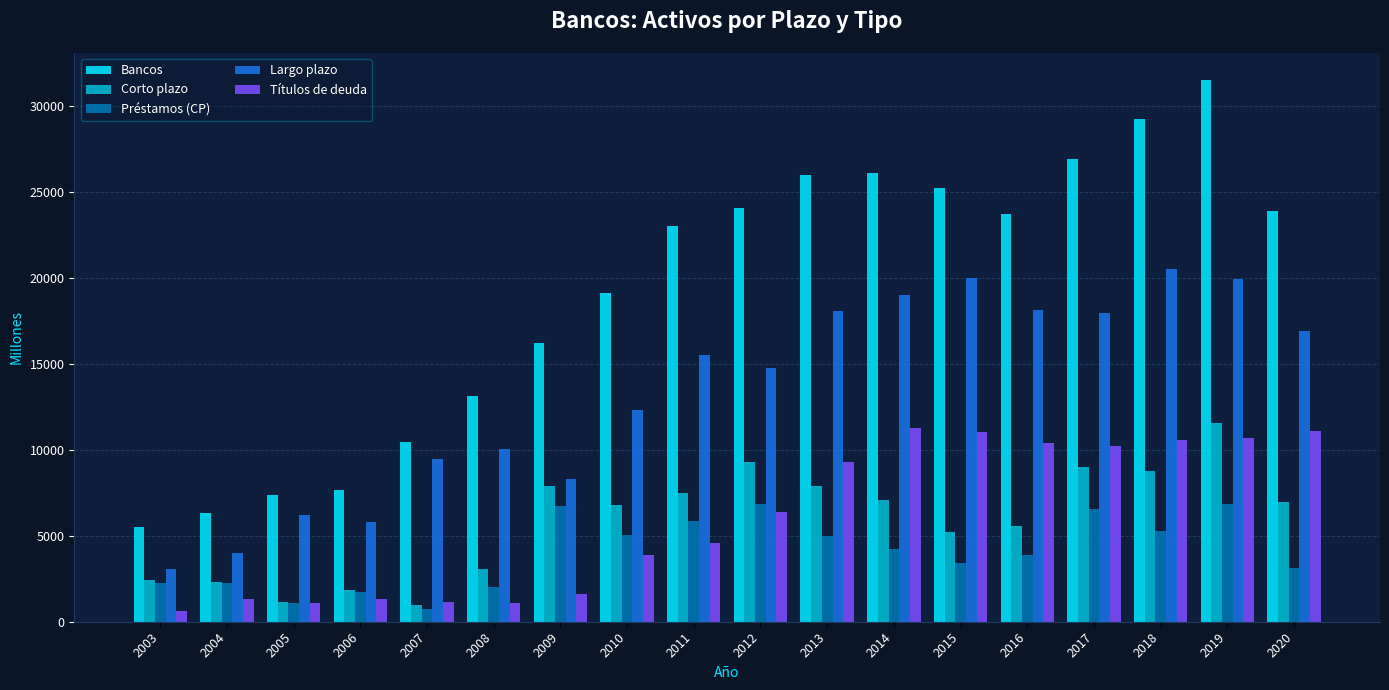

What are all the series names shown in the legend?

Bancos, Corto plazo, Préstamos (CP), Largo plazo, Títulos de deuda